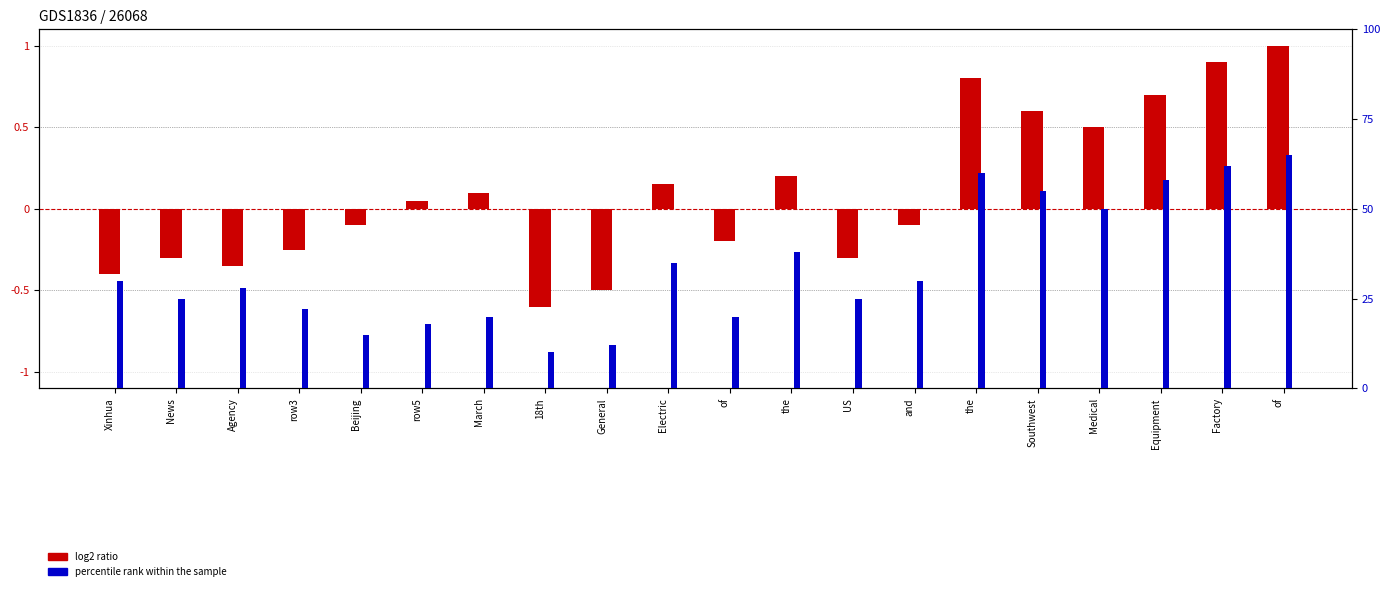

How many bars are there in each group?

2